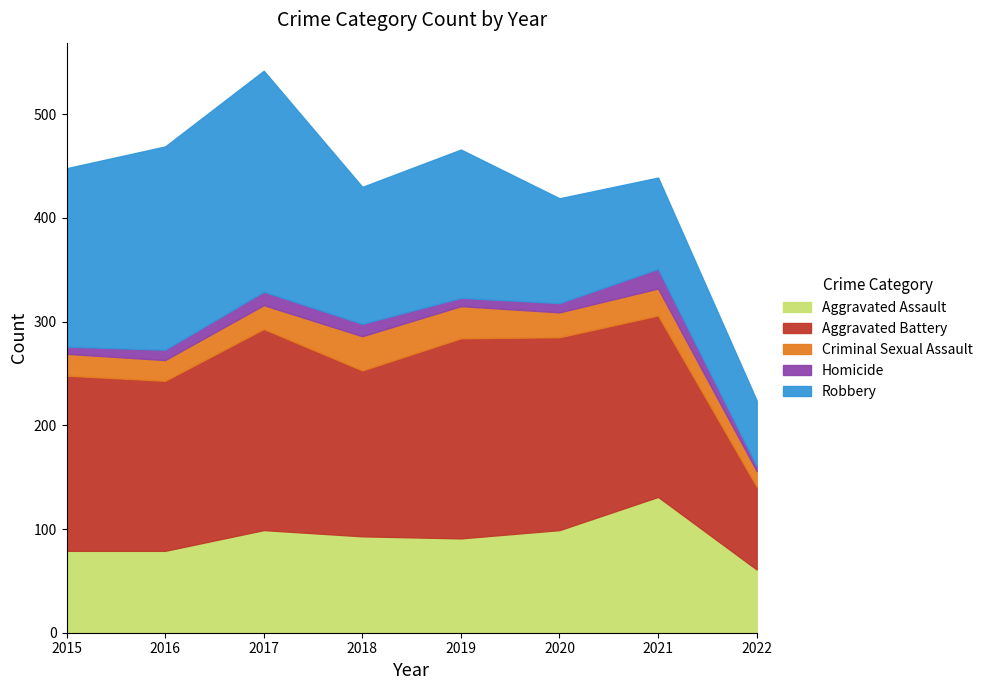

True or false: Aggravated Battery has a value of 121 at 2022.

False